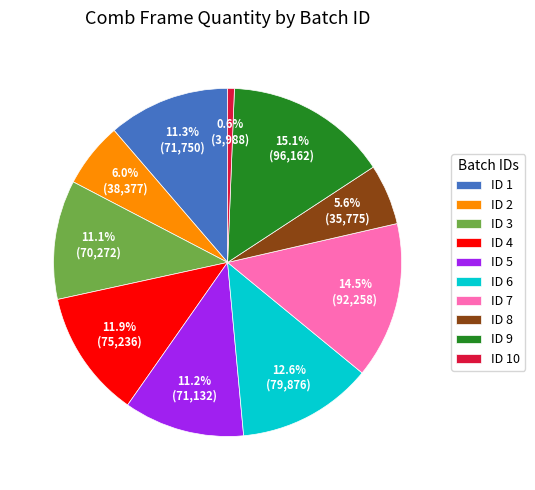

What portion of the pie excludes ID 6?

87.4%